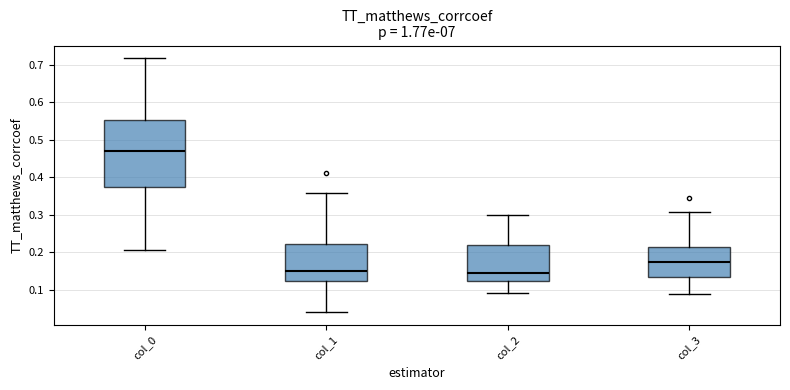

Which box has the highest median line?

col_0